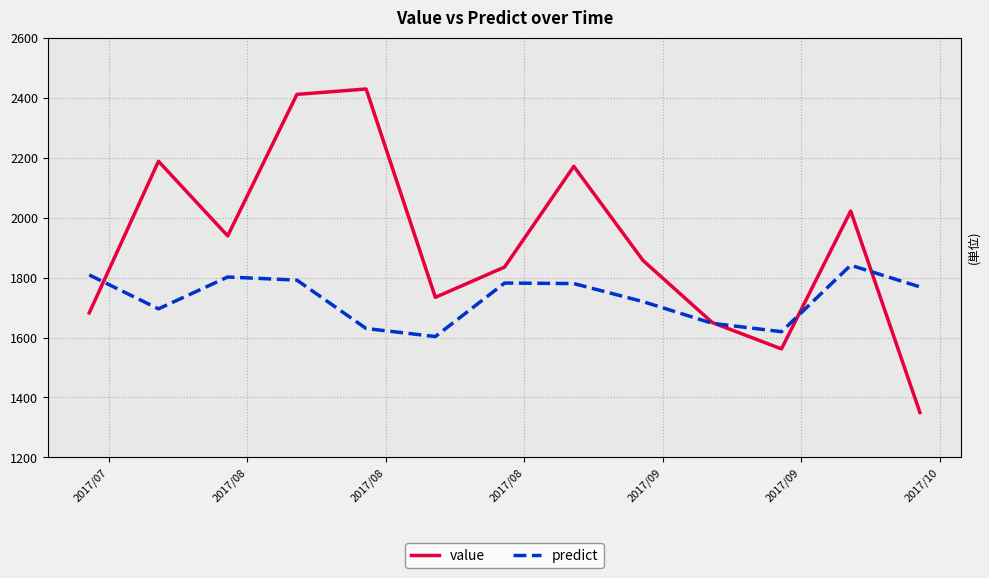

What is the label of the 2nd point from the left?

2017/08